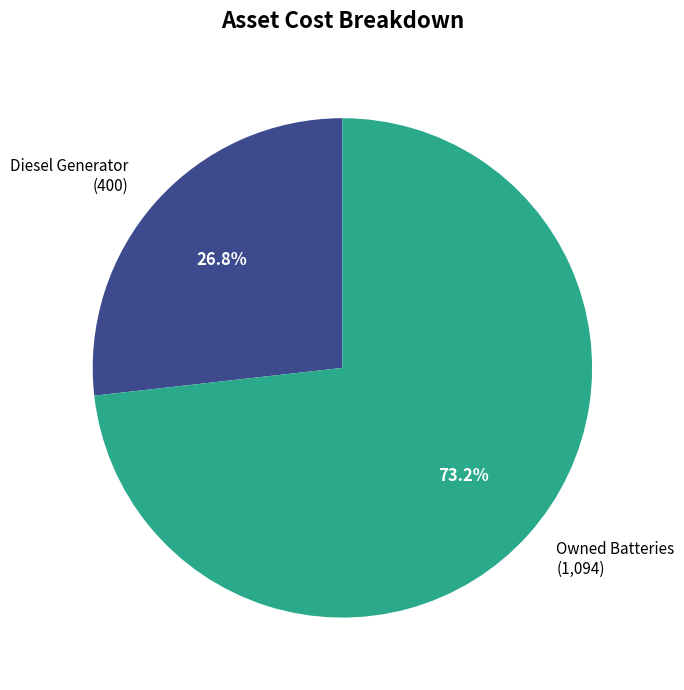

Which category has the smallest portion of the pie?

Diesel Generator